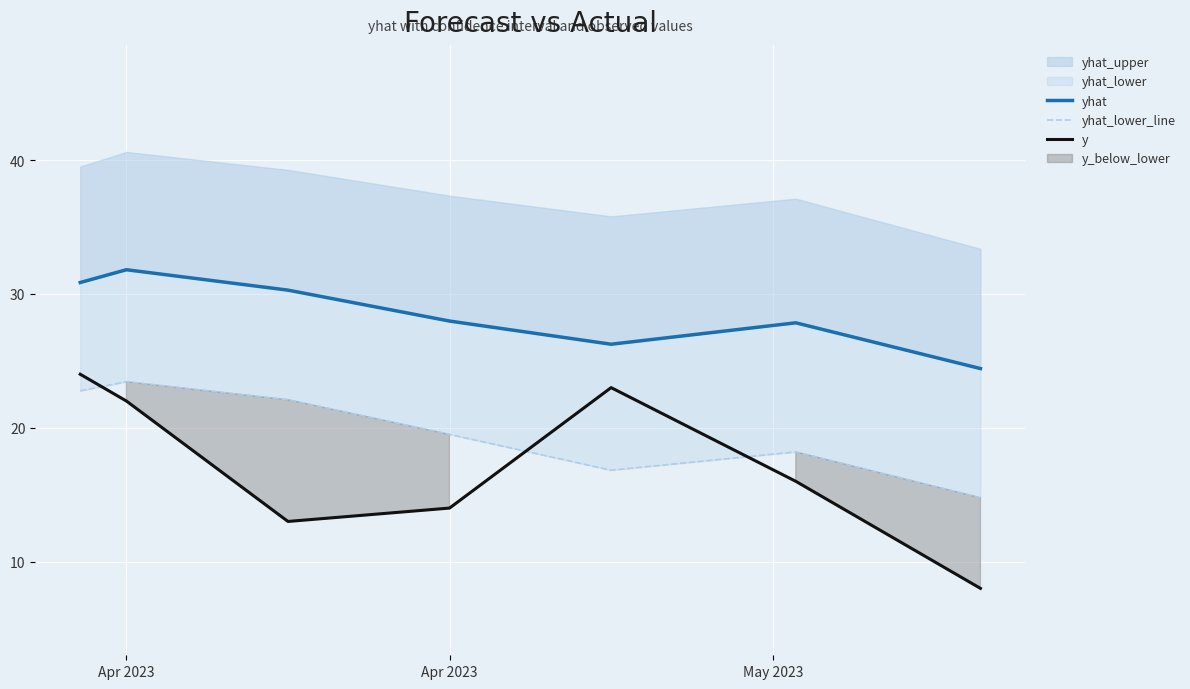

At which label does y first exceed 16?

Apr 2023